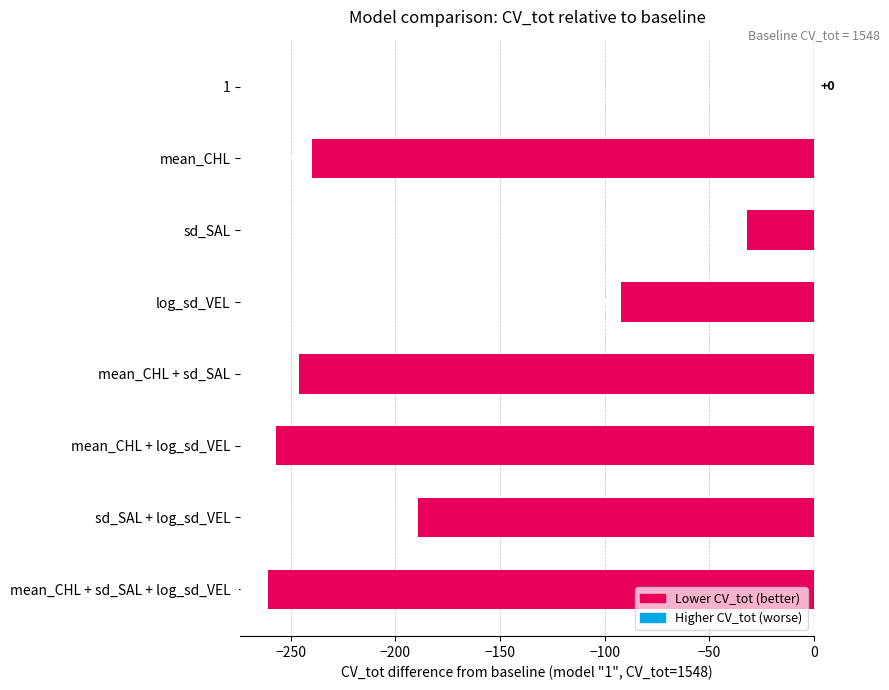

Reading top to bottom, extract all data points from this chart.

1=0	mean_CHL=-240	sd_SAL=-32	log_sd_VEL=-92	mean_CHL + sd_SAL=-246	mean_CHL + log_sd_VEL=-257	sd_SAL + log_sd_VEL=-189	mean_CHL + sd_SAL + log_sd_VEL=-261